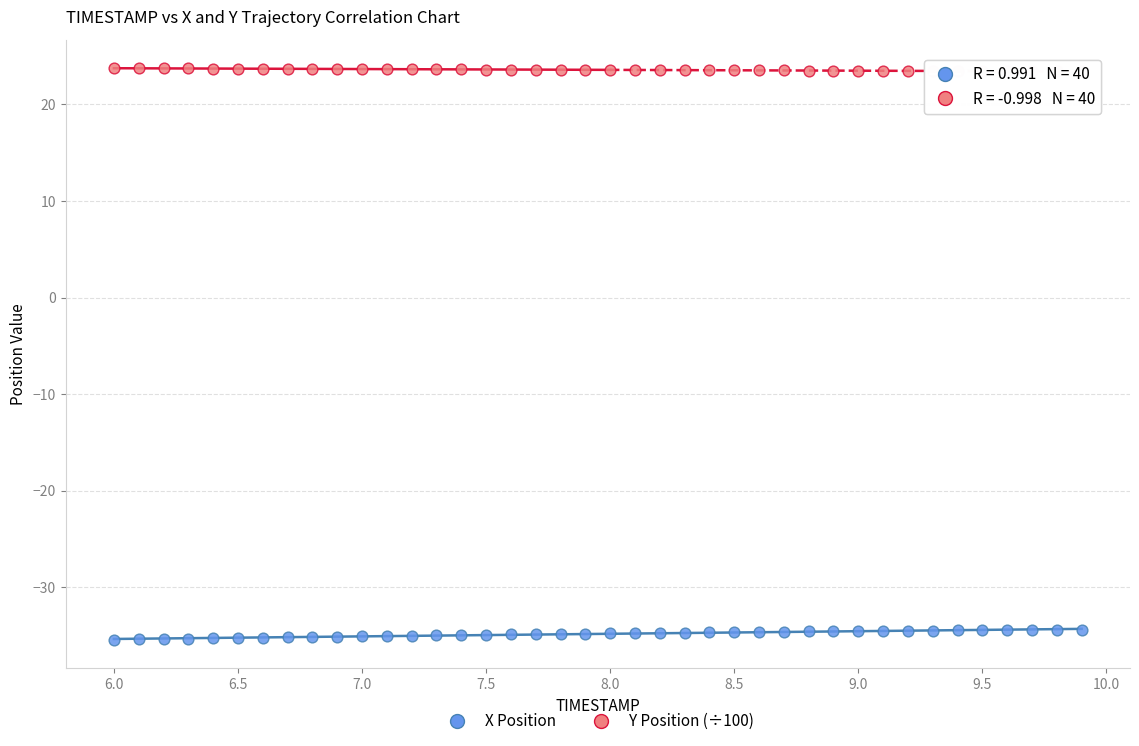

Across all data points, what is the range of X values (max minus min)?

3.9